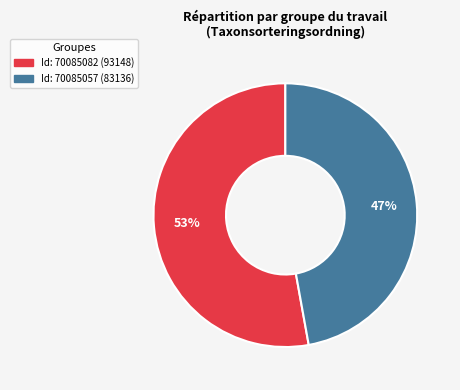

To the nearest percent, what is the difference between the largest and smallest slice percentages?

6%